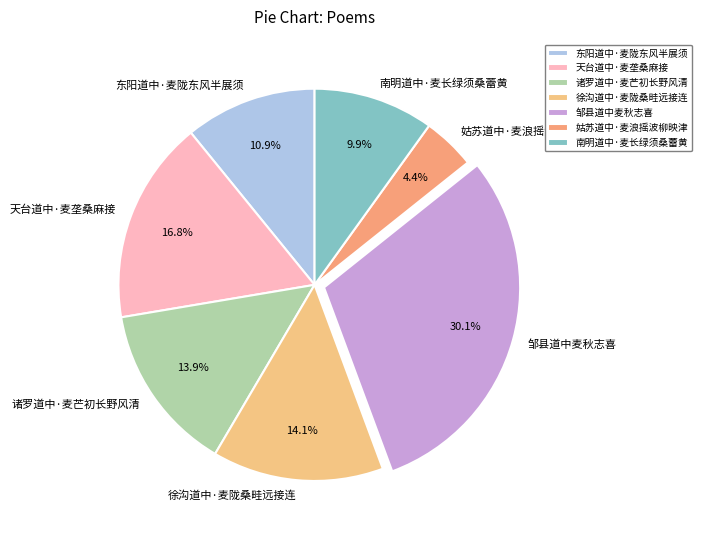

Is the sum of 天台道中·麦垄桑麻接 and 南明道中·麦长绿须桑蕾黄 greater than half?

No